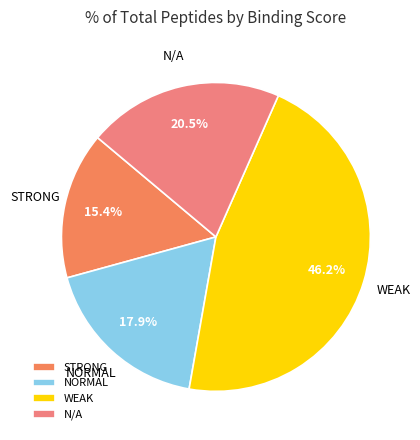

How many segments does this pie chart have?

4